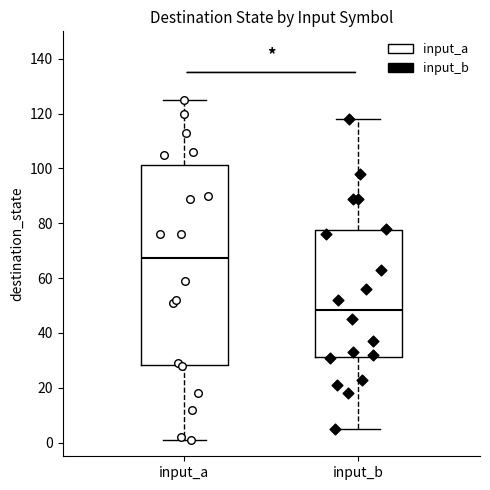

Where does the lower whisker of the box for input_b end on the y-axis? The values are not printed on the chart, so give them approximately, as read against the axis.

6